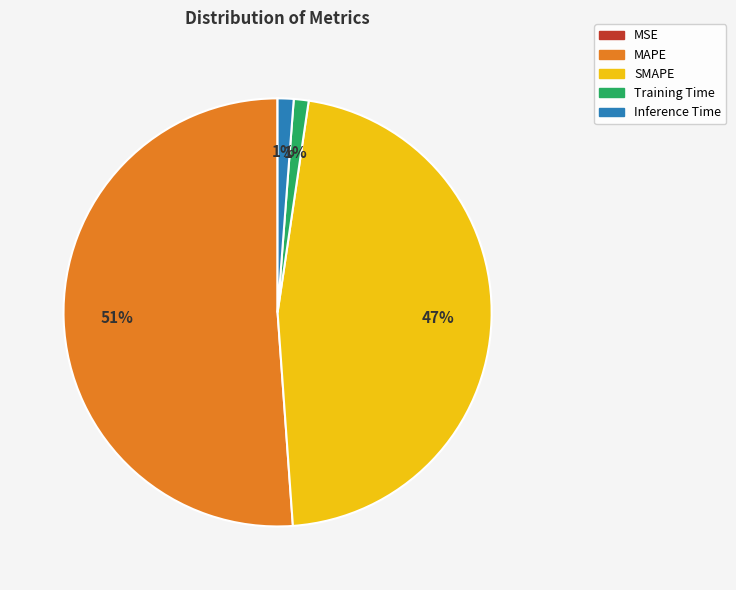

Do Training Time and Inference Time together represent more than half of the pie?

No